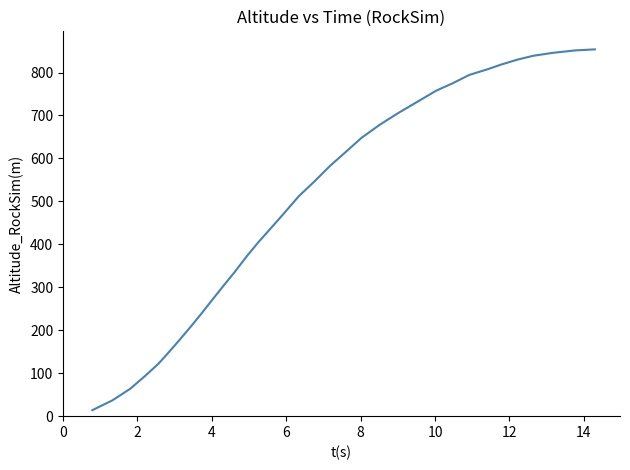

What is the difference between the maximum and minimum values?

840.0